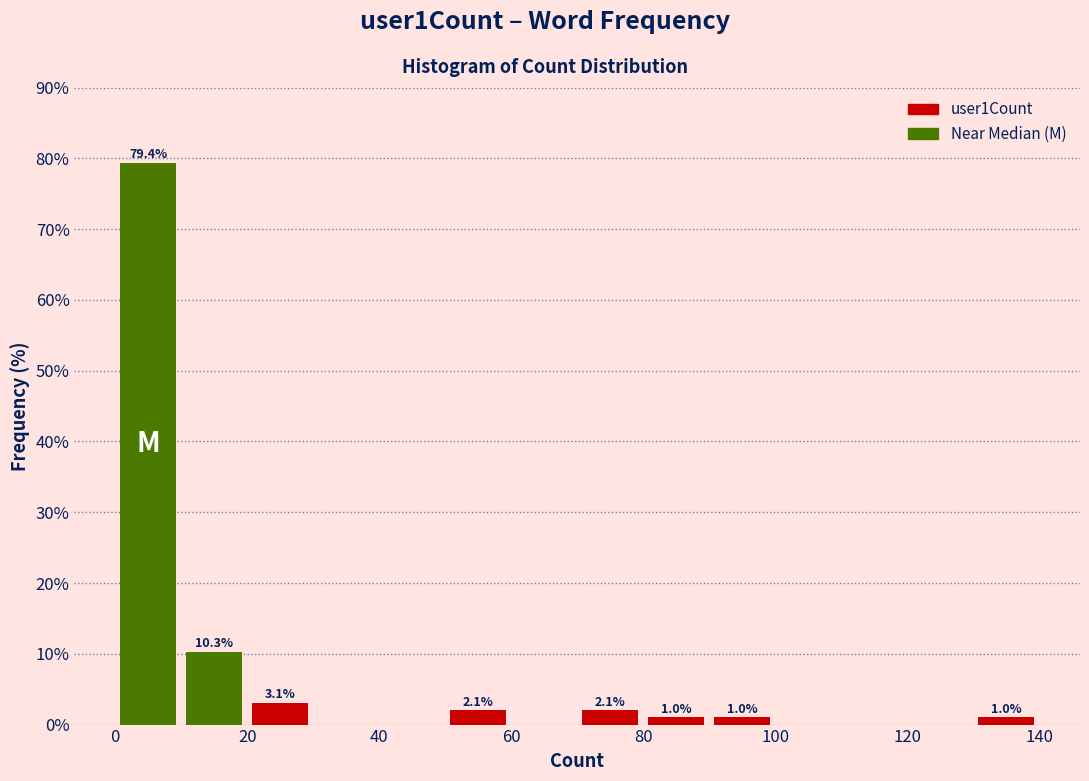

Which range on the x-axis has the tallest bar?

0 to 10